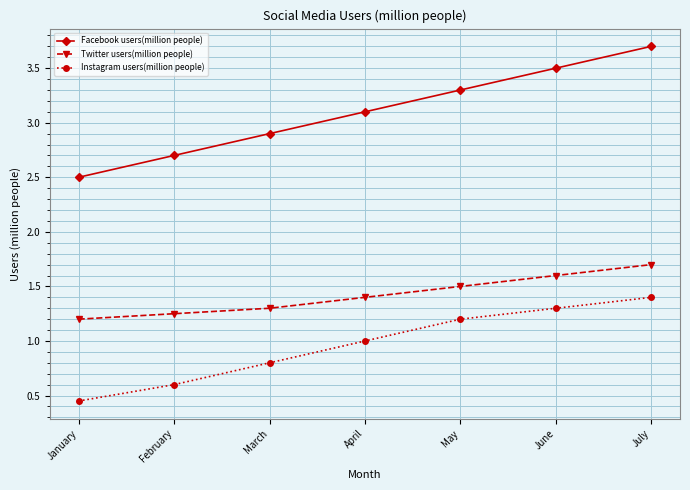

Where does the Facebook users(million people) series first go above 3?

April